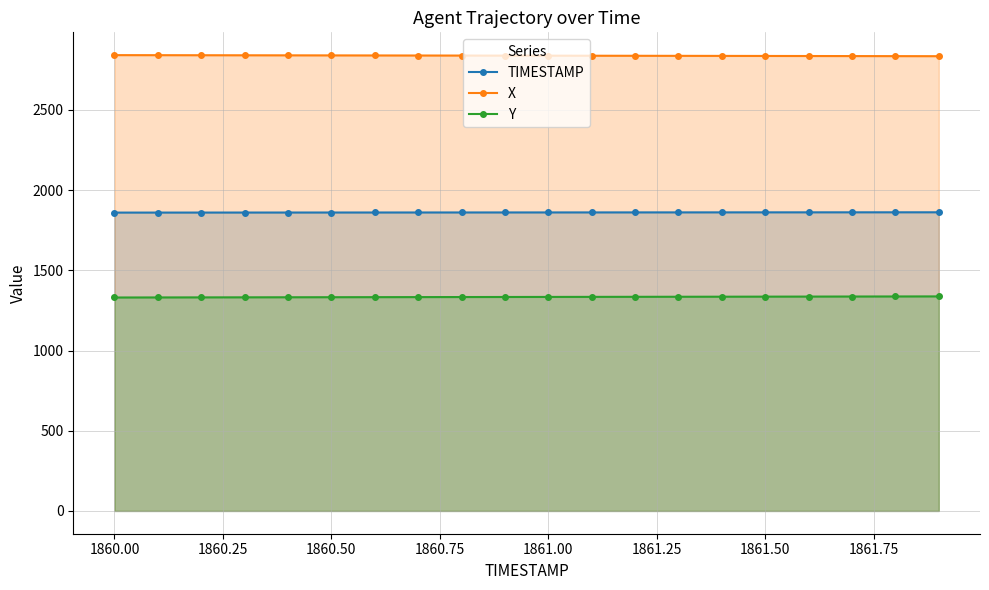

What is the greatest value displayed?

2841.7